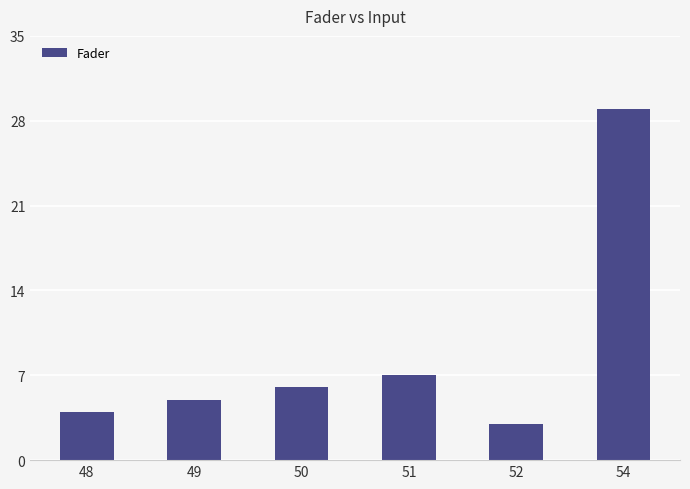

Is it true that the value at 50 is 6?

True